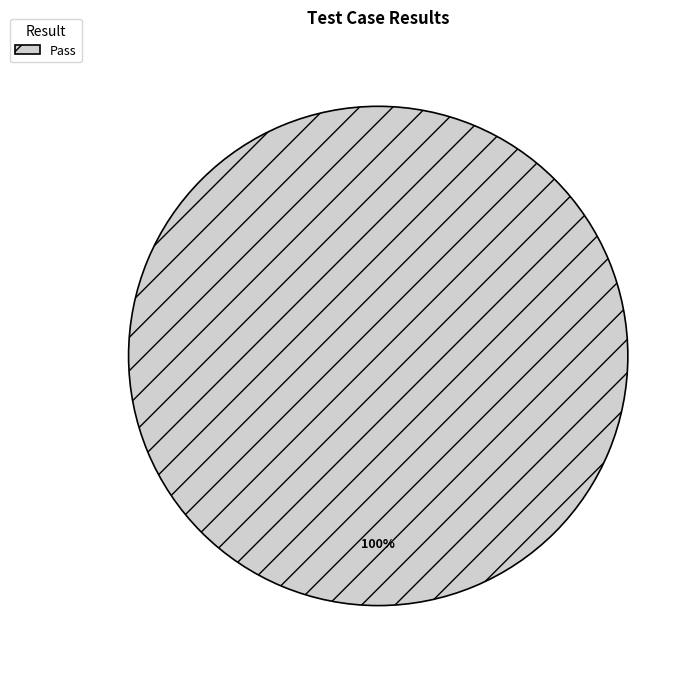

What percentage is the Pass slice, to the nearest percent?

100%